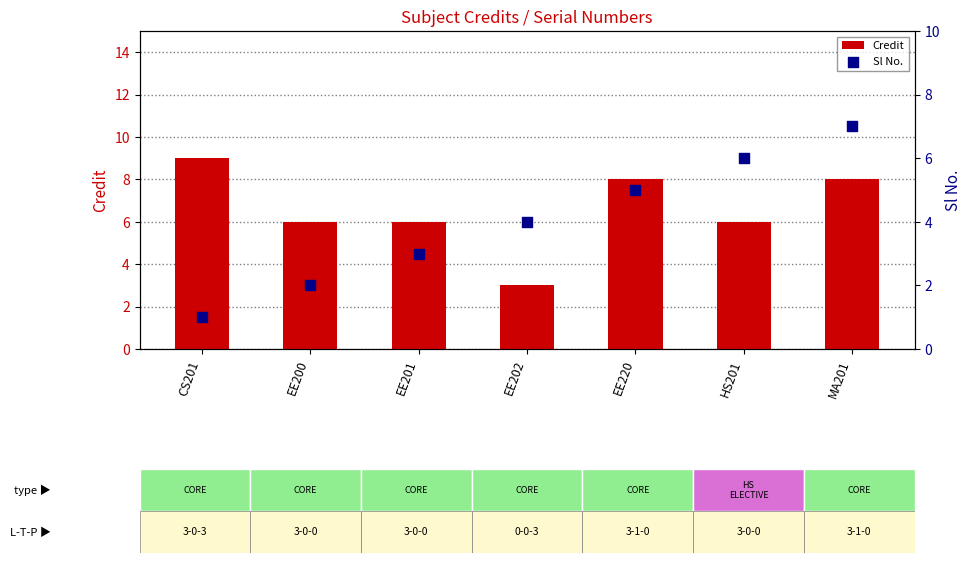

At how many categories does at least one series exceed 4?

6